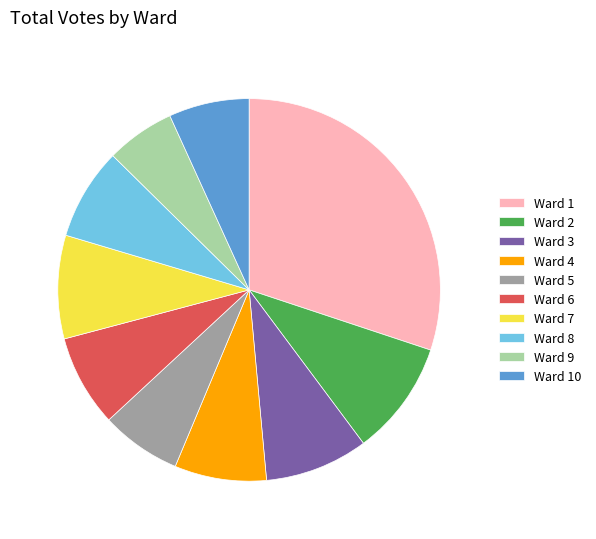

The Ward 6 slice represents 21% of the pie. True or false?

False